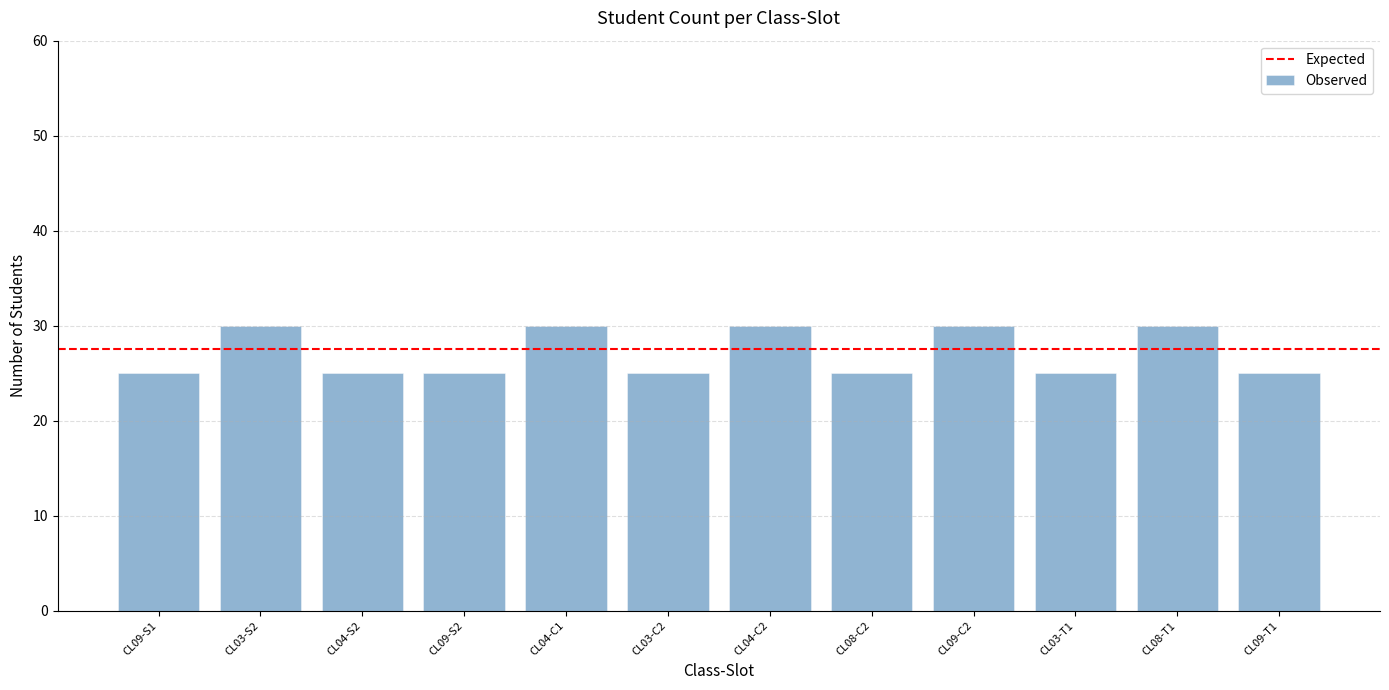

Approximately how many times larger is the value at CL04-C2 compared to CL08-T1?

1.0